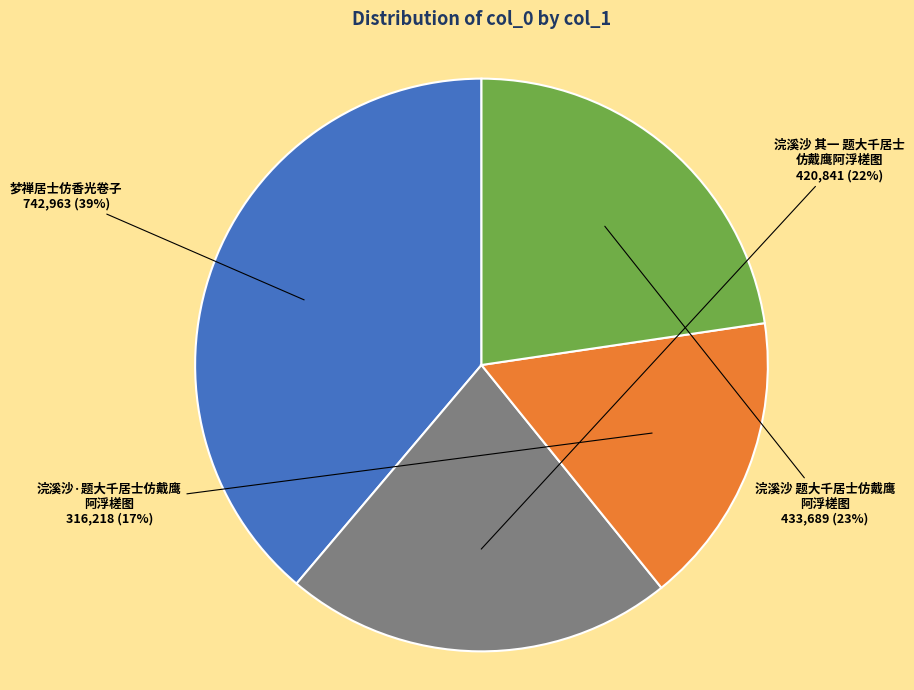

To the nearest percent, what is the difference between the largest and smallest slice percentages?

22%